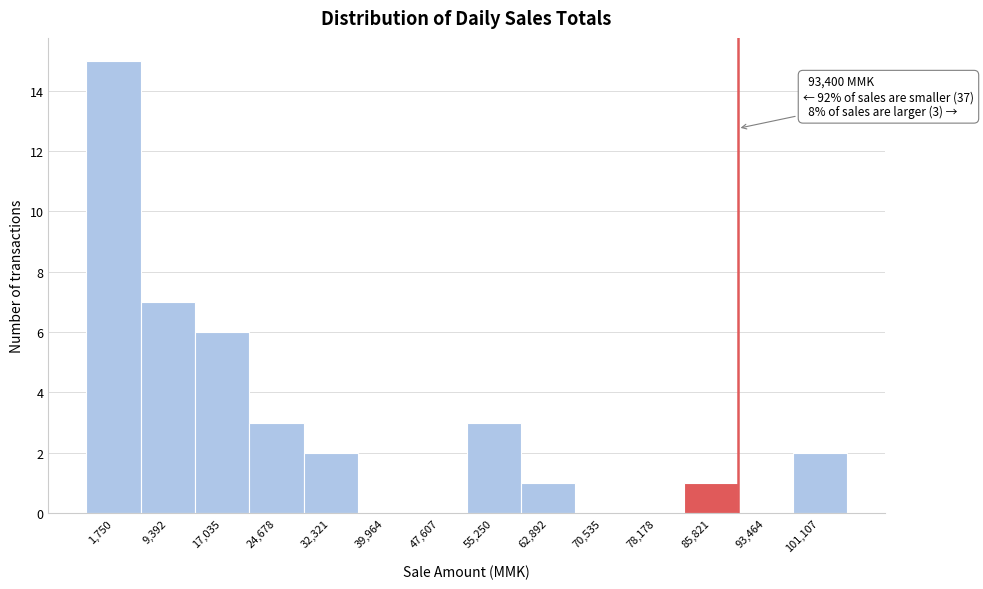

Reading left to right, extract all data points from this chart.

1,750=15	9,392=7	17,035=6	24,678=3	32,321=2	39,964=0	47,607=0	55,250=3	62,892=1	70,535=0	78,178=0	85,821=1	93,464=0	101,107=2